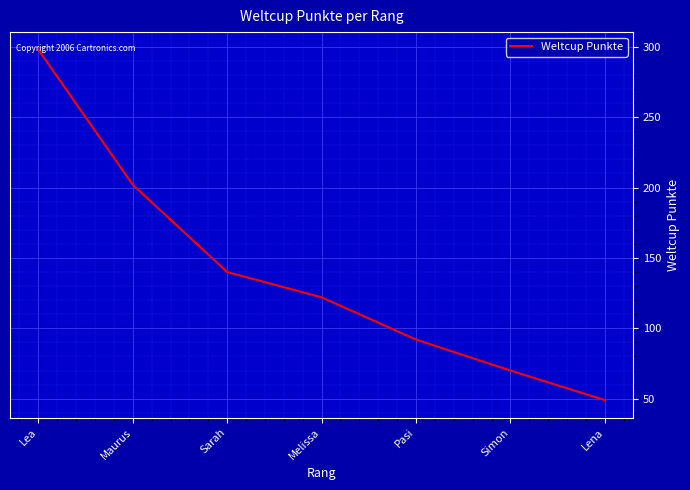

Rank the categories by value from lowest to highest.

Lena, Simon, Pasi, Melissa, Sarah, Maurus, Lea